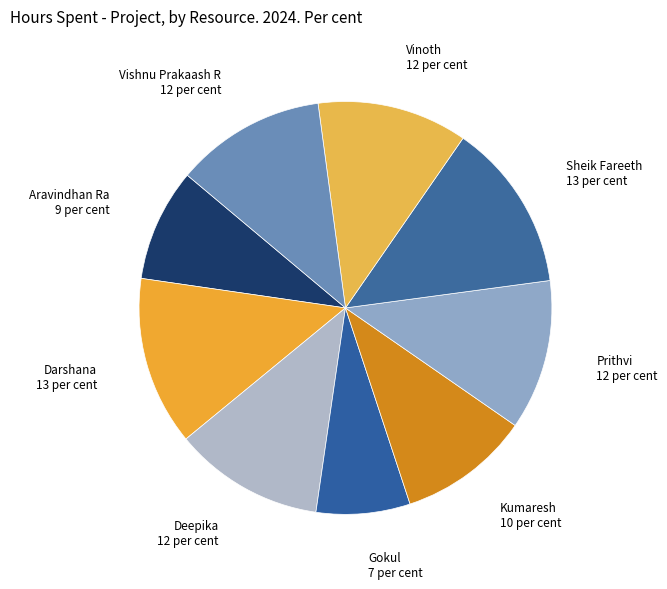

Is the sum of Sheik Fareeth and Gokul greater than half?

No